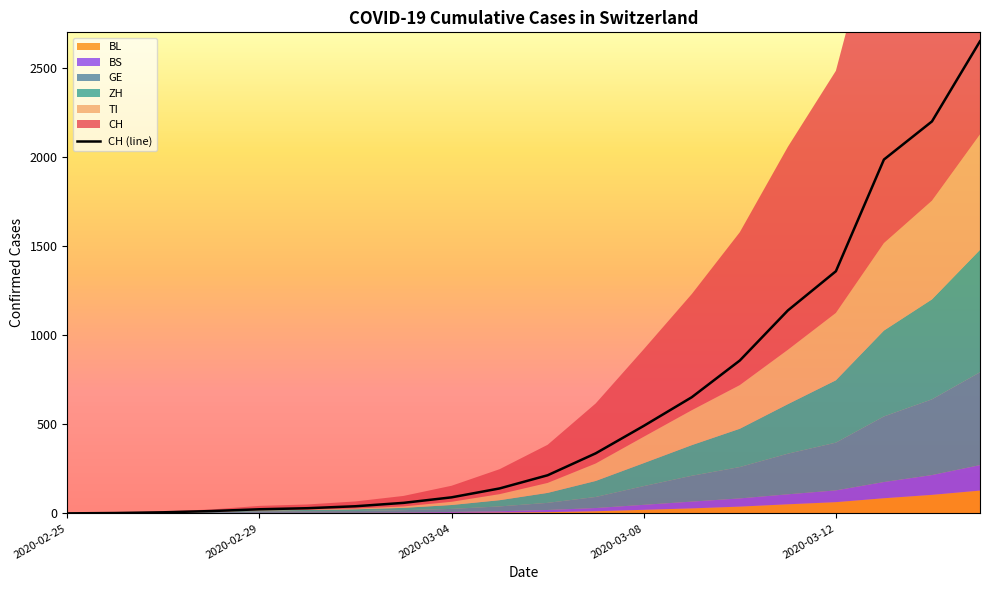

Reading left to right, transcribe all the data shown in this chart.

CH: 0	2	6	13	23	29	40	59	90	140	214	337	491	652	858	1139	1359	1986	2200	2650
TI: 0	1	1	1	2	2	4	8	18	34	56	98	148	196	245	305	378	491	554	648
ZH: 0	0	2	2	6	7	10	13	22	35	56	90	129	172	215	278	350	482	561	687
GE: 0	1	1	4	8	9	10	13	17	27	40	62	105	145	176	228	268	368	425	521
BS: 0	0	1	1	1	1	1	3	5	7	12	18	28	38	46	56	66	91	111	143
BL: 0	0	0	1	2	2	2	2	3	5	7	12	20	28	38	51	63	85	104	128